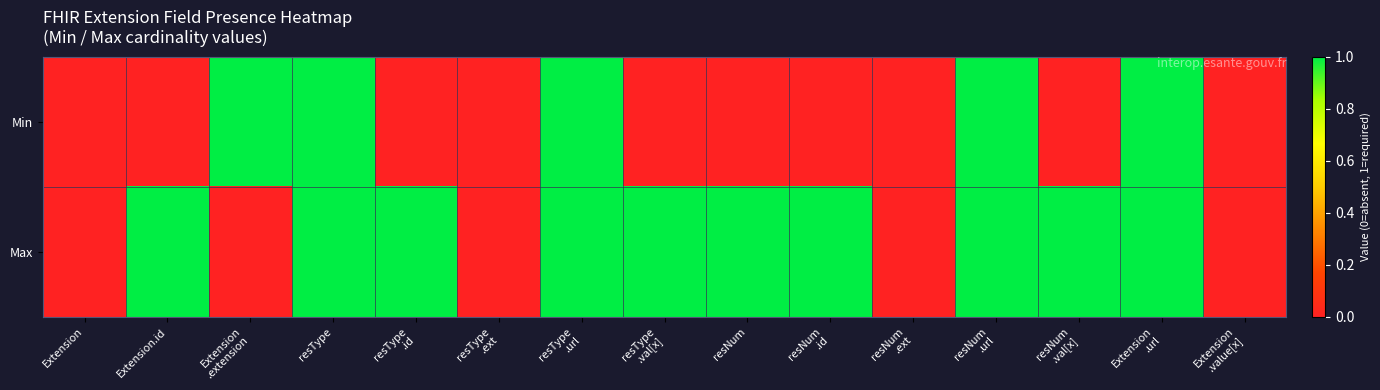

How many distinct data groups are displayed?

2